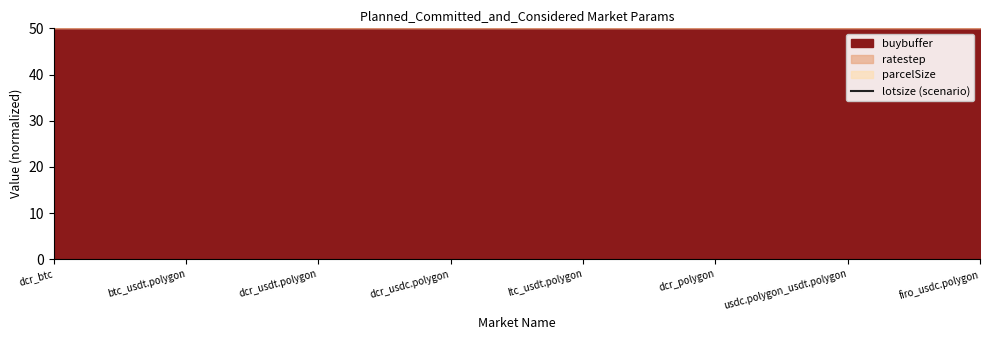

What is the value of the 2nd point from the left?

121.3